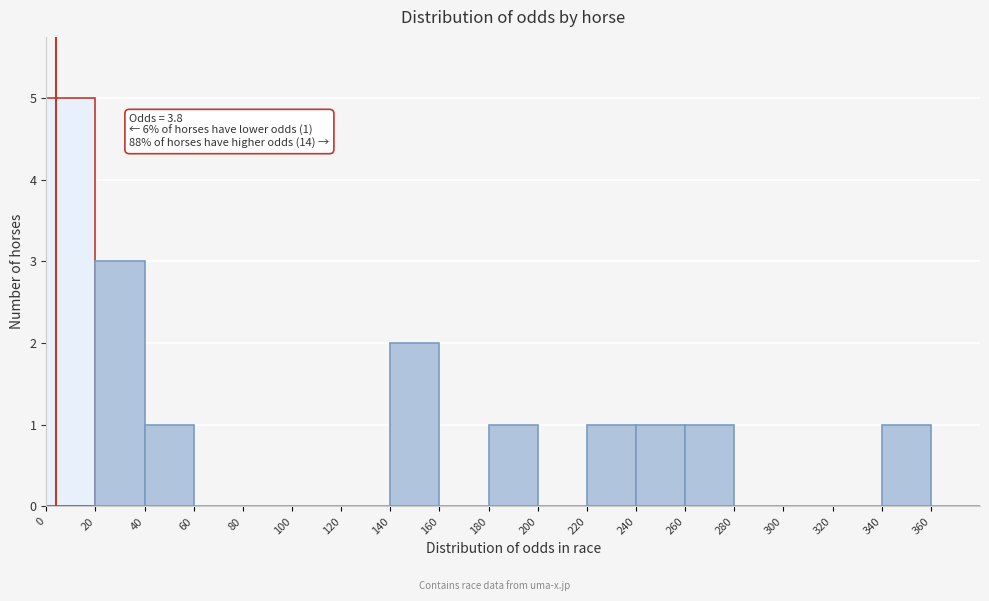

Over which range of the x-axis is the bar tallest?

0 to 20